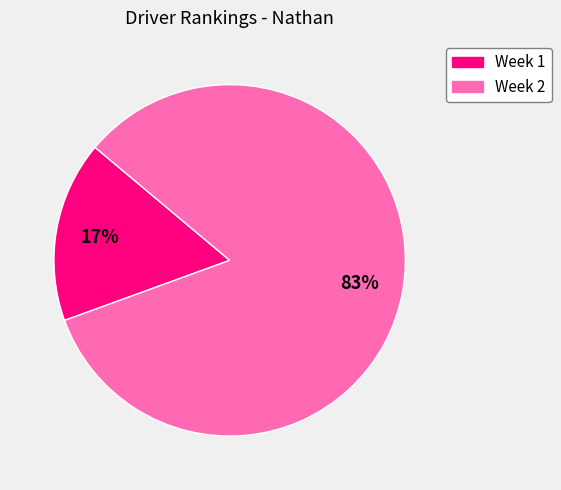

Does Week 1 represent more than half of the total?

No